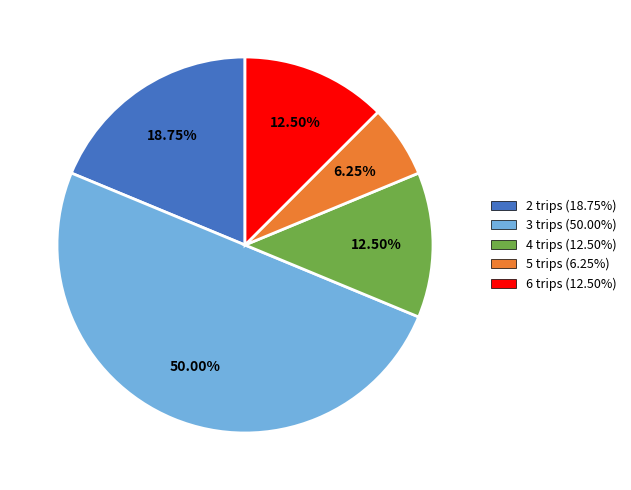

Count the number of slices in the pie.

5